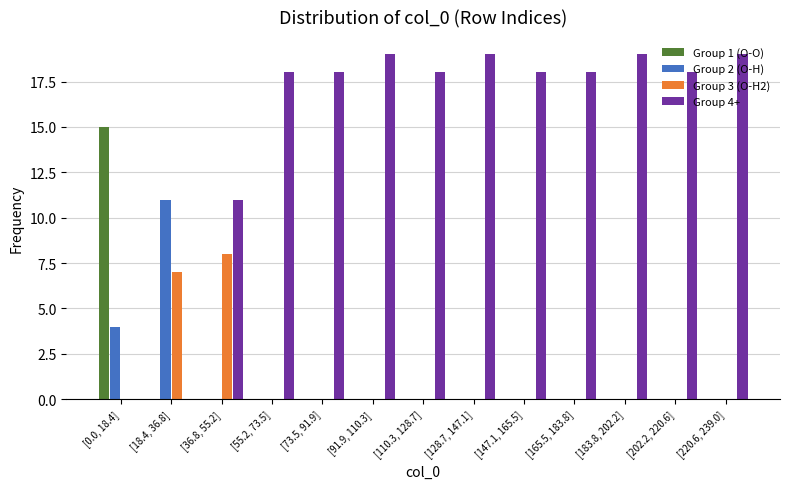

Which series has the largest total across all categories?

Group 4+